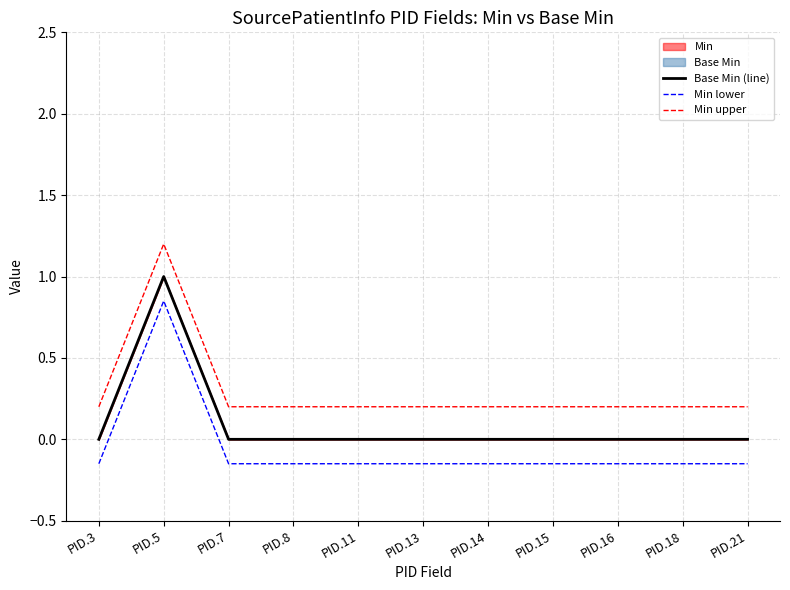

Between PID.3 and PID.14, which series saw the biggest shift?

Base Min (line)